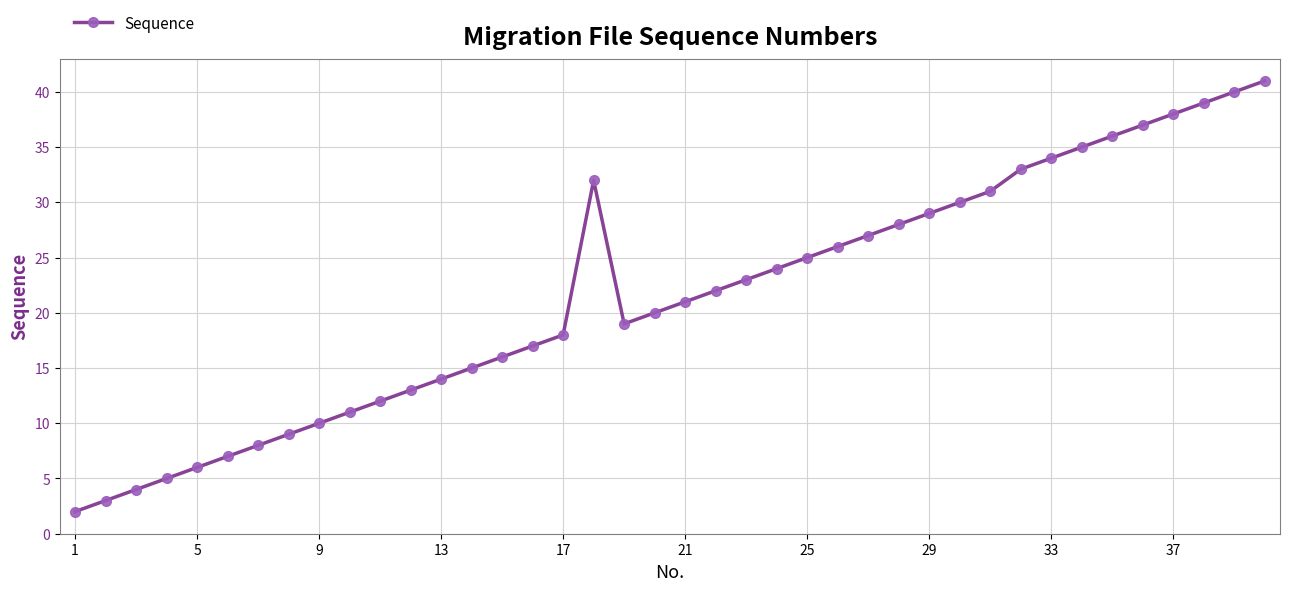

How many interior local valleys (lower than both neighbors) does the data have?

1